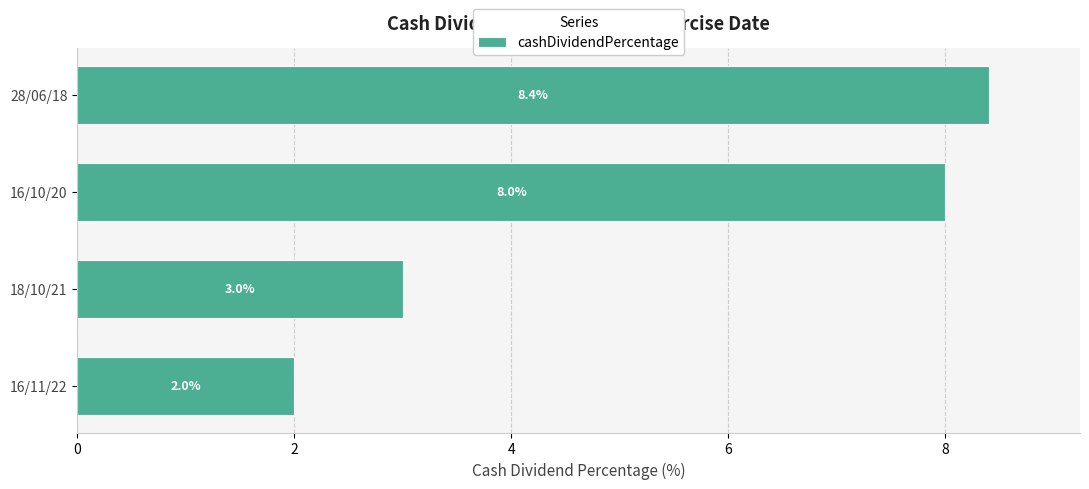

How many values are below 8?

2